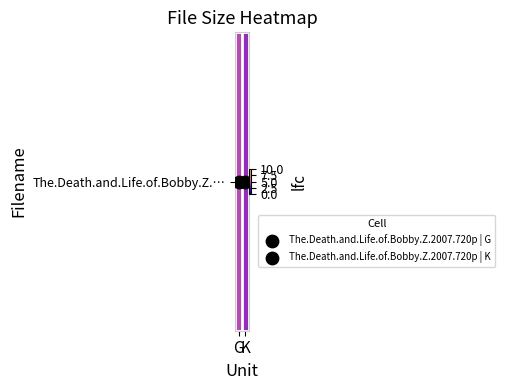

Rank the categories by value from highest to lowest.

G, K